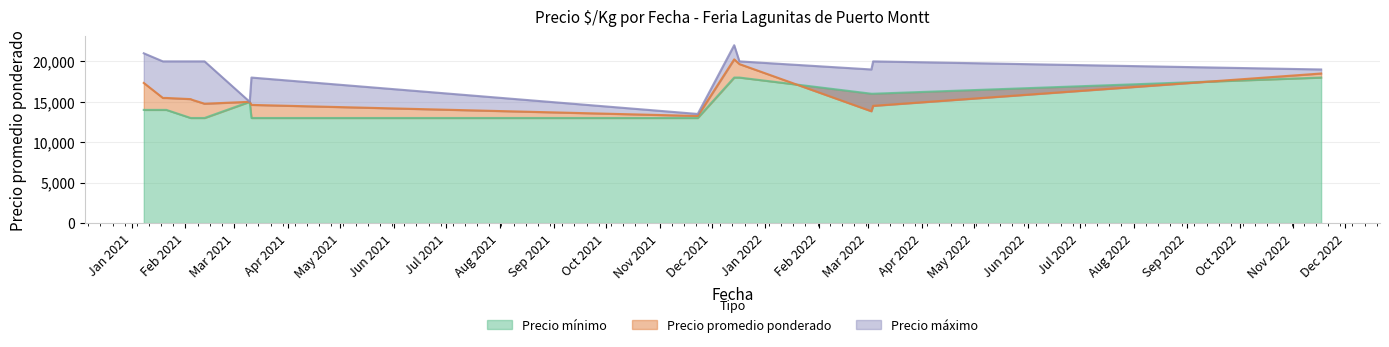

True or false: Precio promedio ponderado and Precio mínimo intersect in this chart.

True